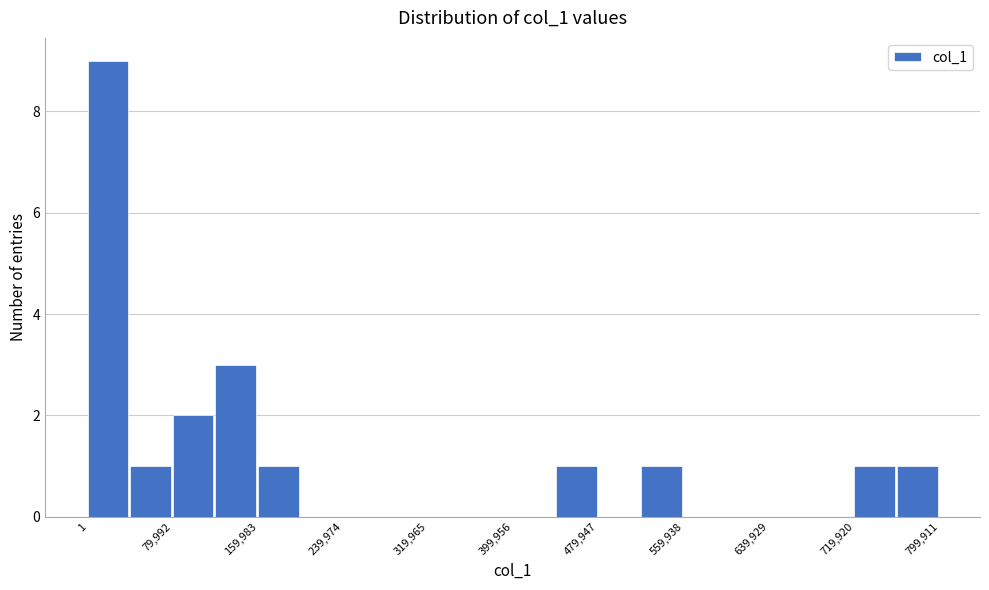

Read against the x-axis, roughly where is the centre of the tallest bar?

20000